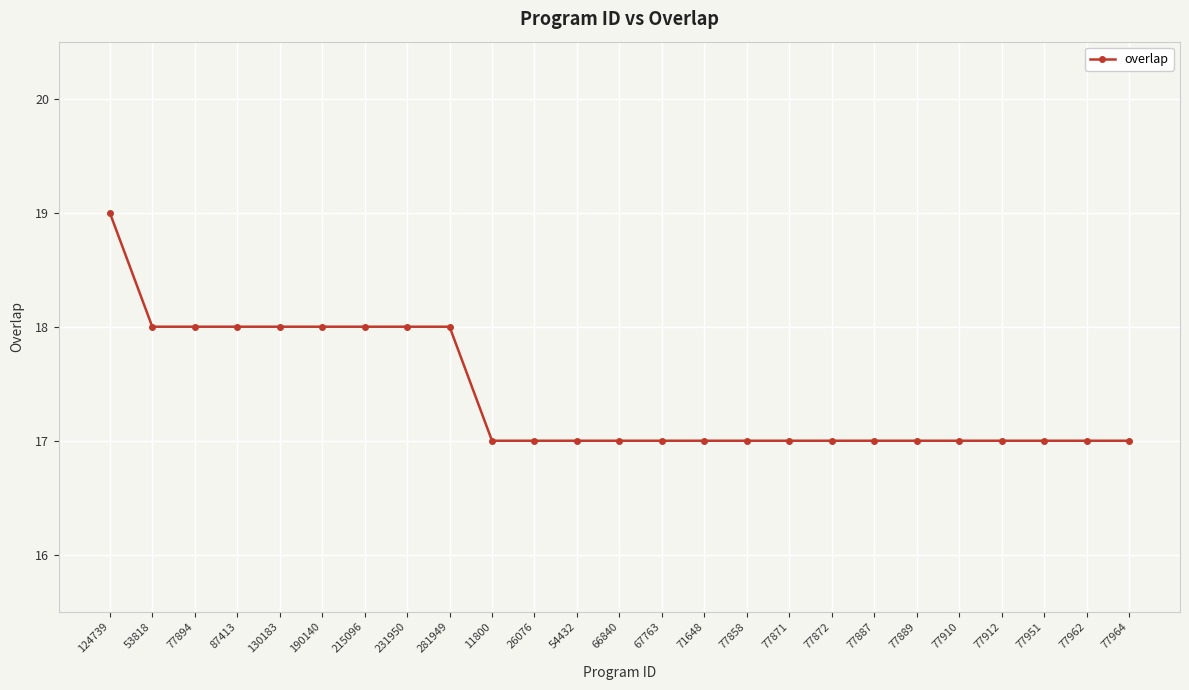

What is the label of the 8th point from the left?

231950